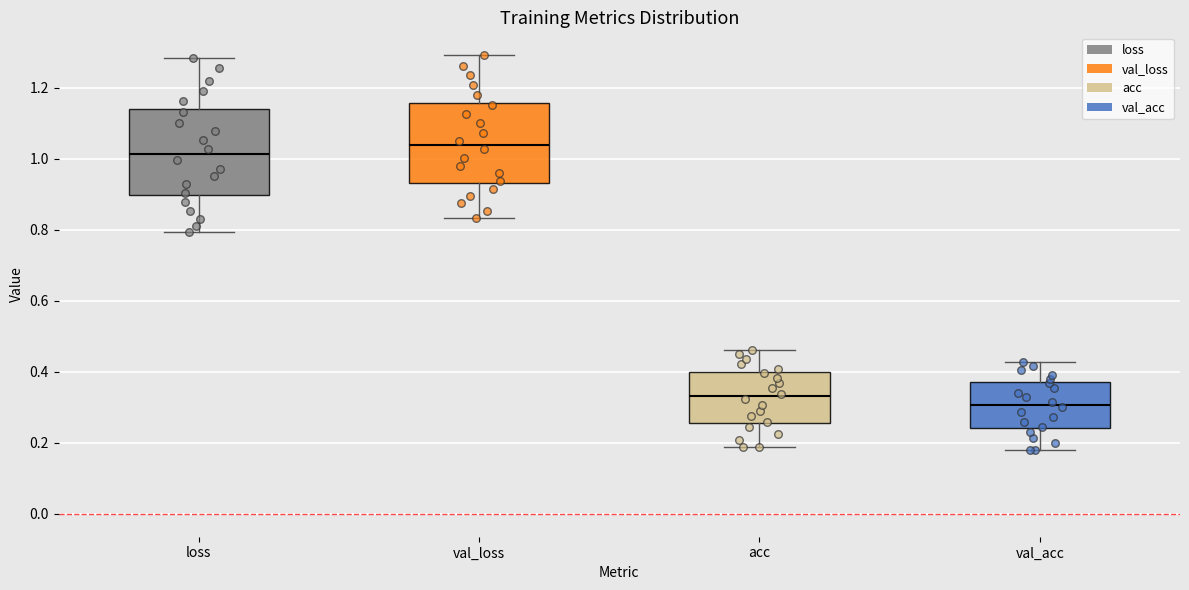

Reading left to right, transcribe this box plot: for each box, give where its median line is, the range the box spans, and where its two whiskers end, as read against the y-axis. The values are not printed on the chart, so give them approximately, as read against the axis.

loss: median 1.02, box 0.90 to 1.14, whiskers 0.80 to 1.28
val_loss: median 1.04, box 0.94 to 1.16, whiskers 0.84 to 1.30
acc: median 0.34, box 0.26 to 0.40, whiskers 0.18 to 0.46
val_acc: median 0.30, box 0.24 to 0.38, whiskers 0.18 to 0.42